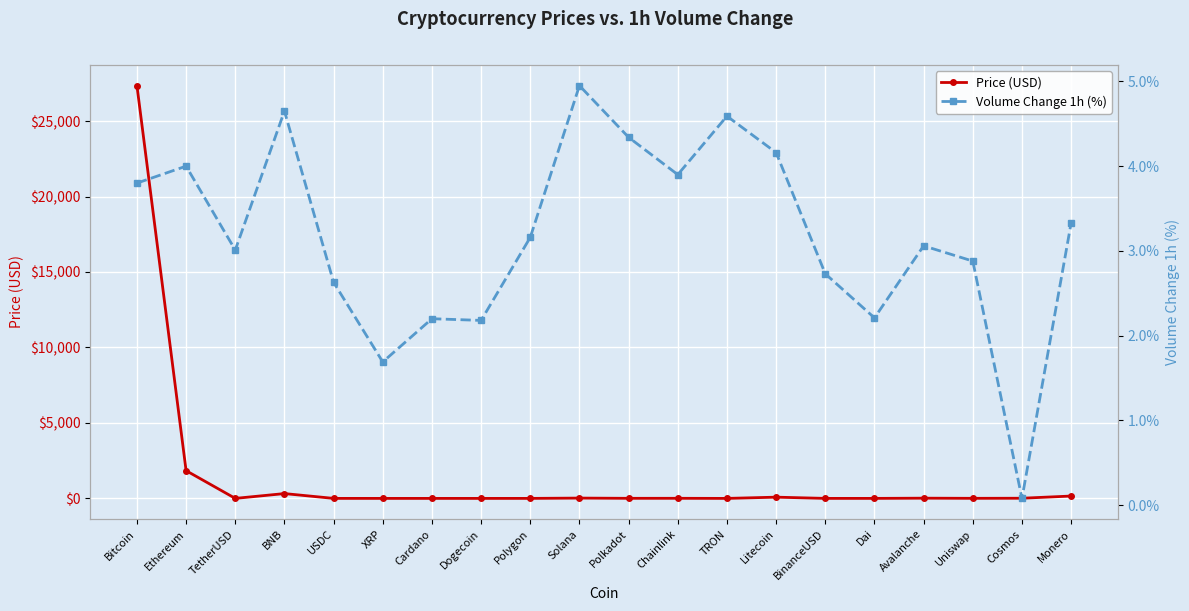

What is the value of the Volume Change 1h (%) point at the 3rd from the left?

3.0